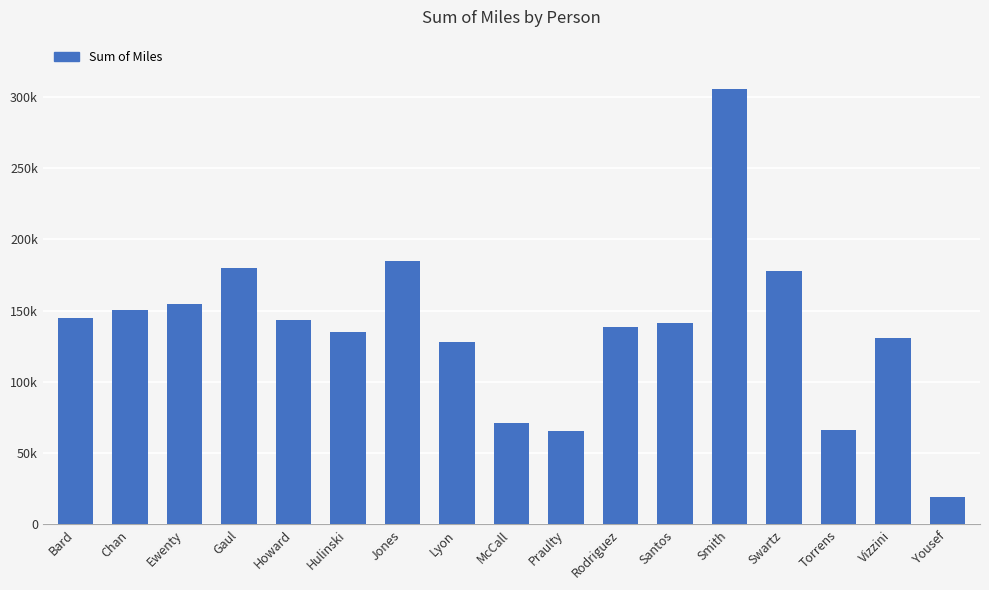

Are the bars horizontal?

No